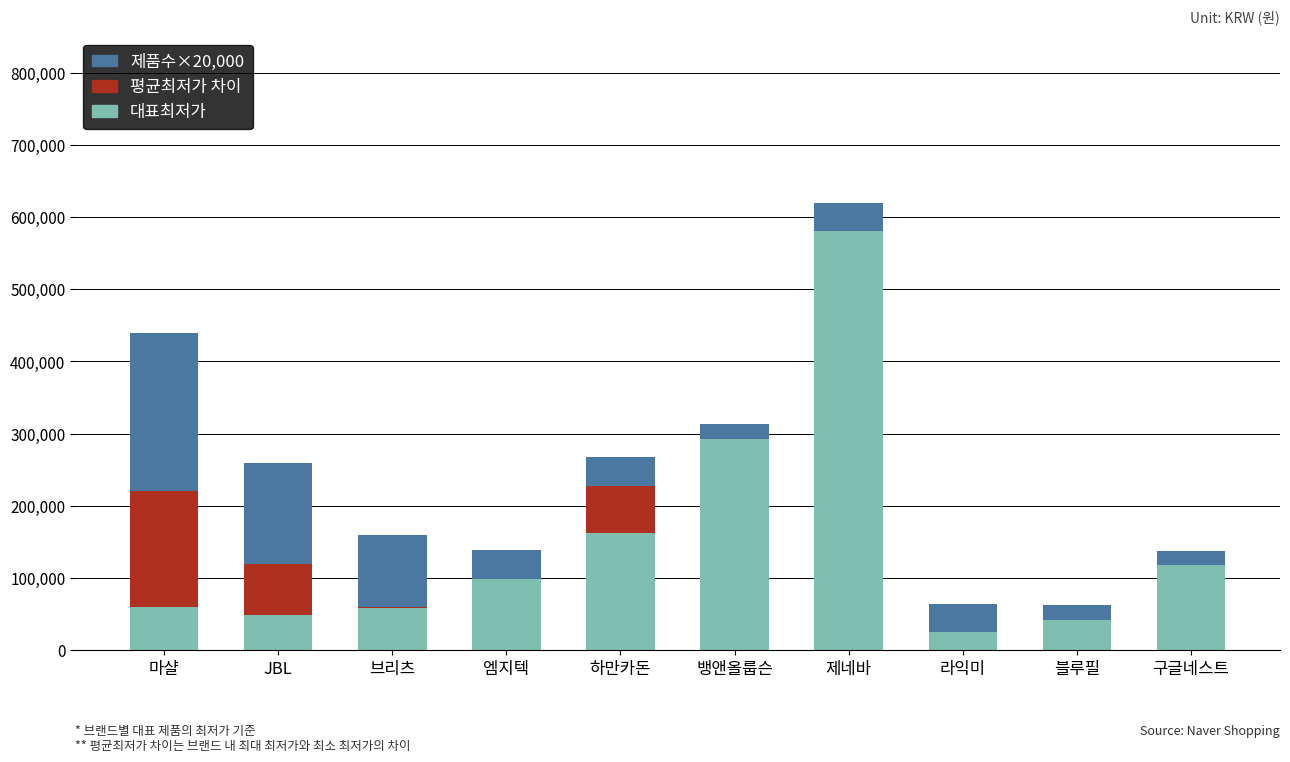

At which label does 대표최저가 reach its peak?

제네바